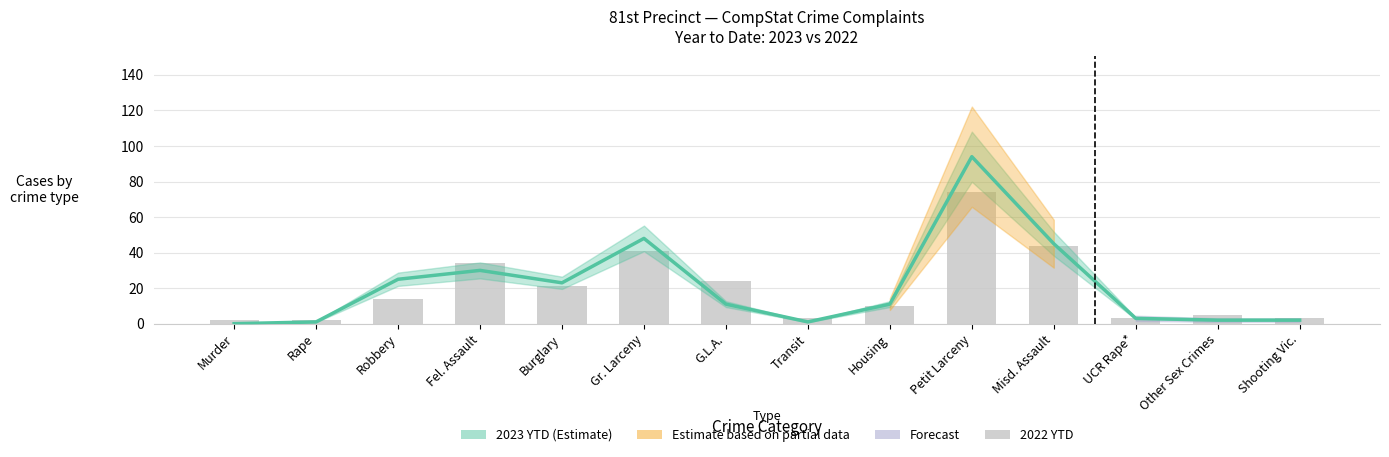

What is the sum of all 2022 YTD values?

280